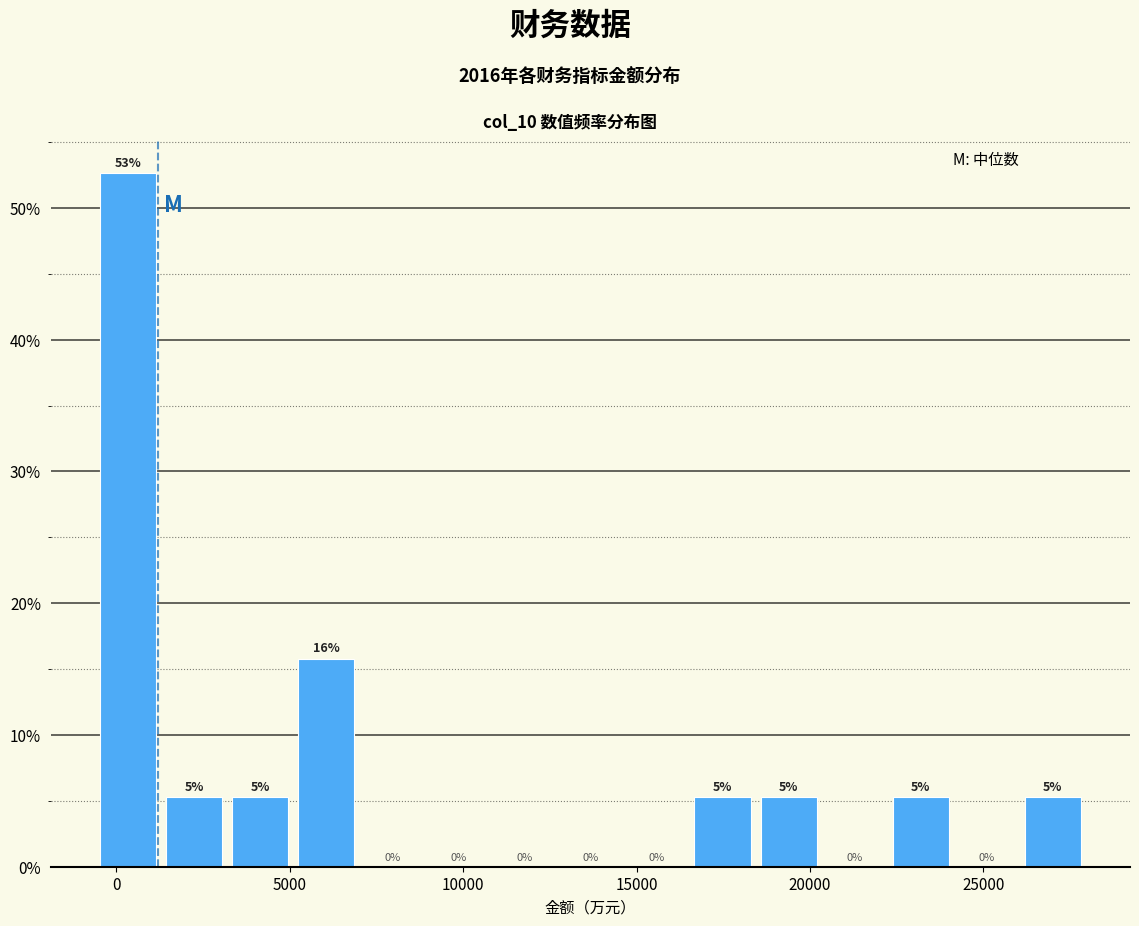

Around what value on the x-axis is the tallest bar? Give the approximate position of its centre, as read against the axis.

500